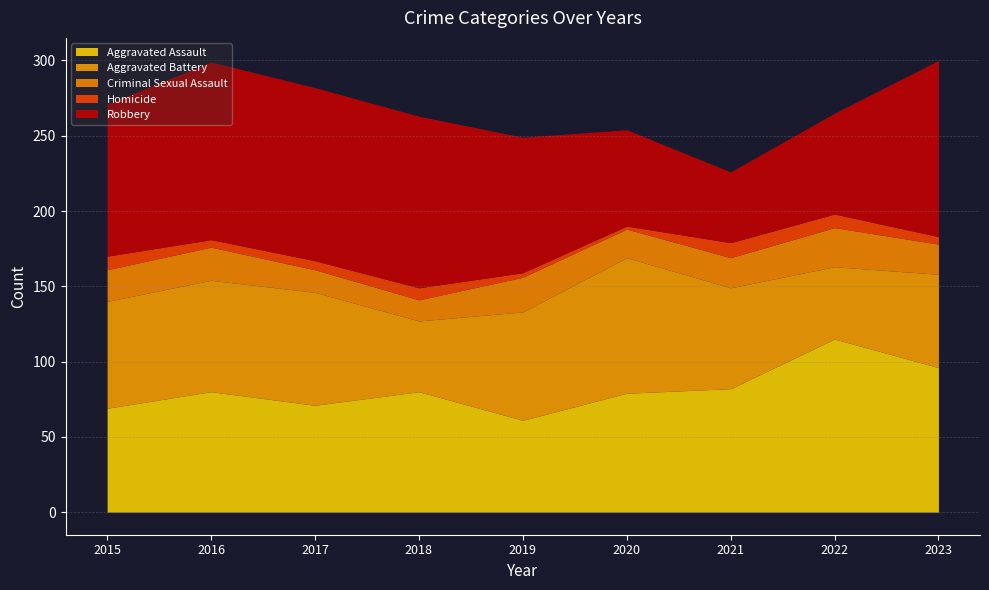

At which category is the sum across all series the highest?

2023